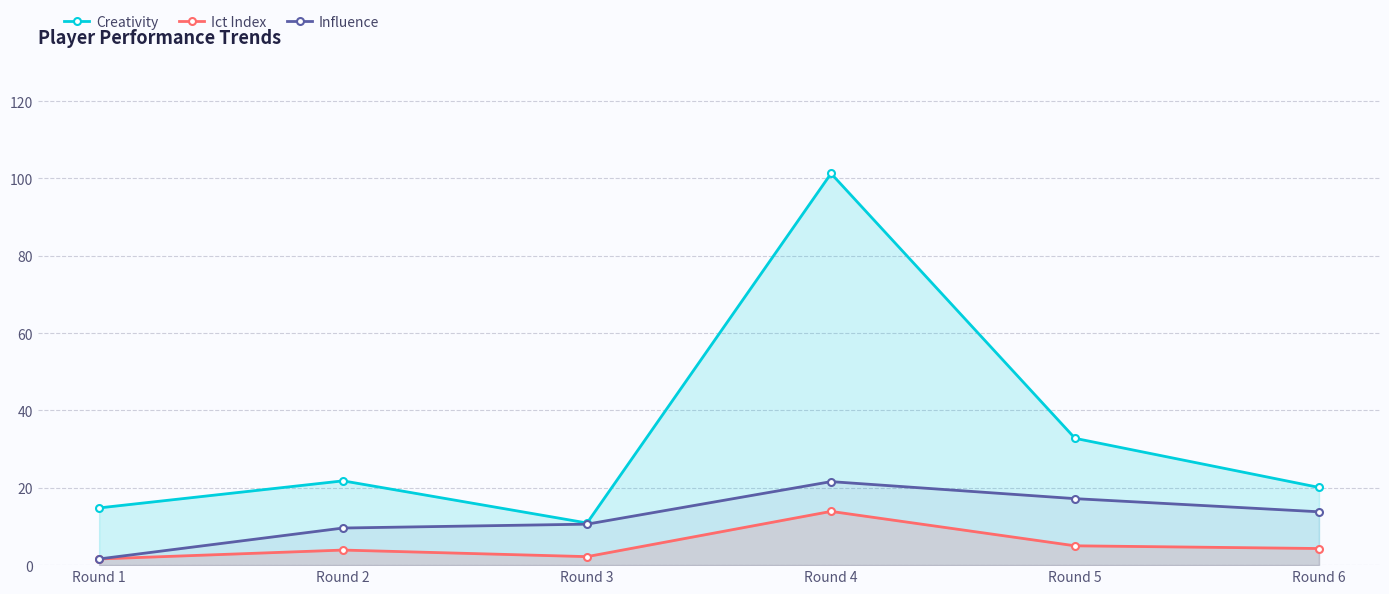

What is the difference between the highest and lowest values at Round 5?

27.8